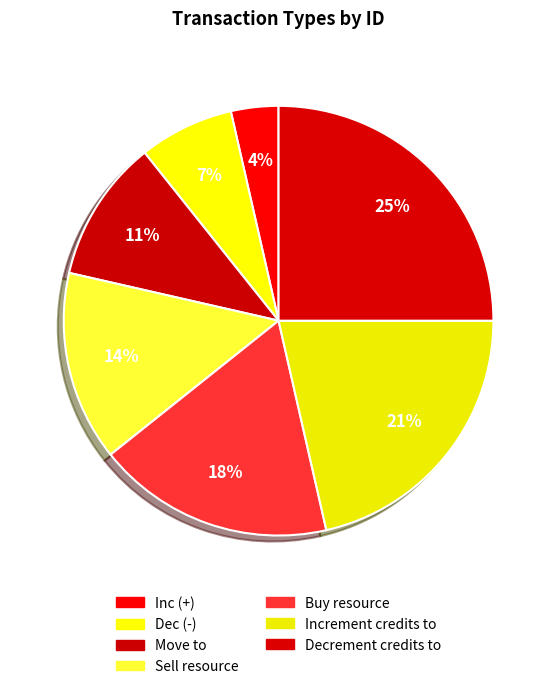

To the nearest percent, what is the average slice percentage?

14%